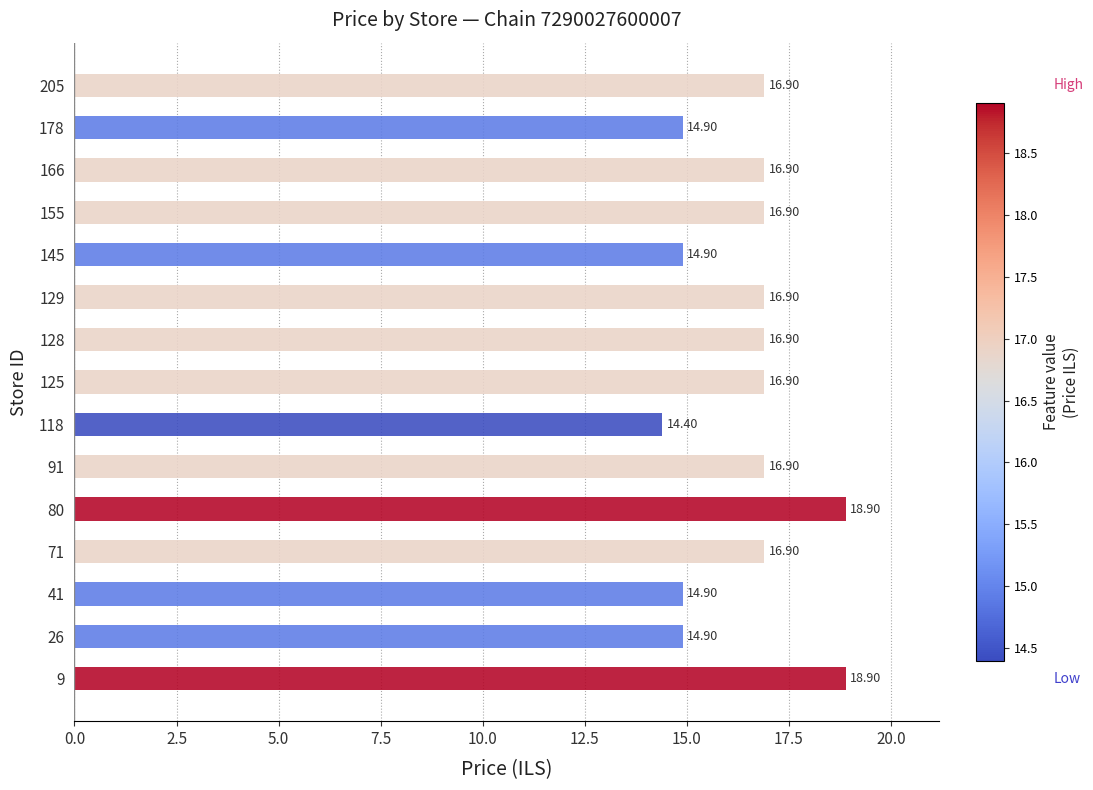

What is the average value?

16.5